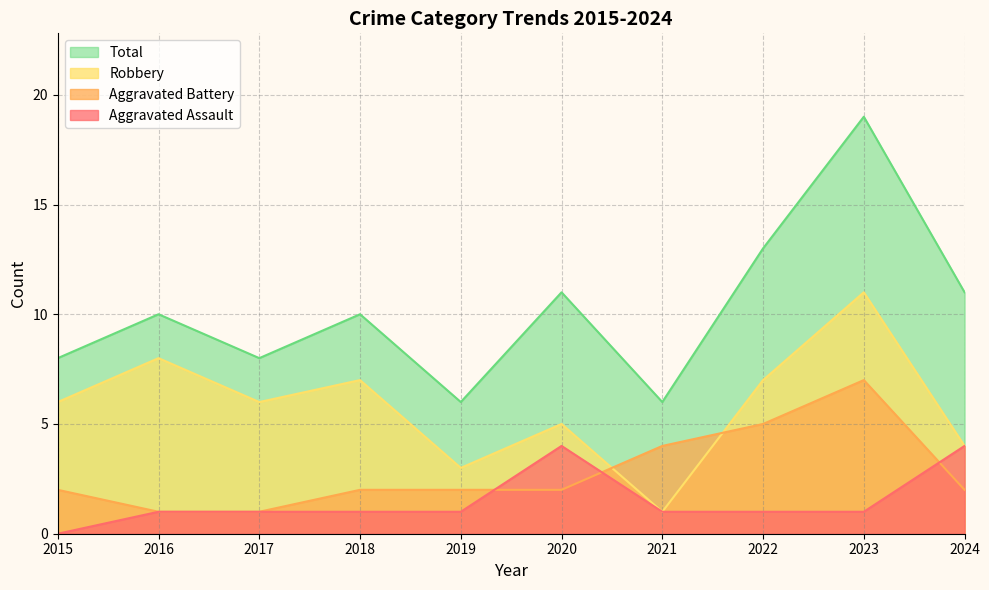

How many data points in Aggravated Assault are less than 1?

1